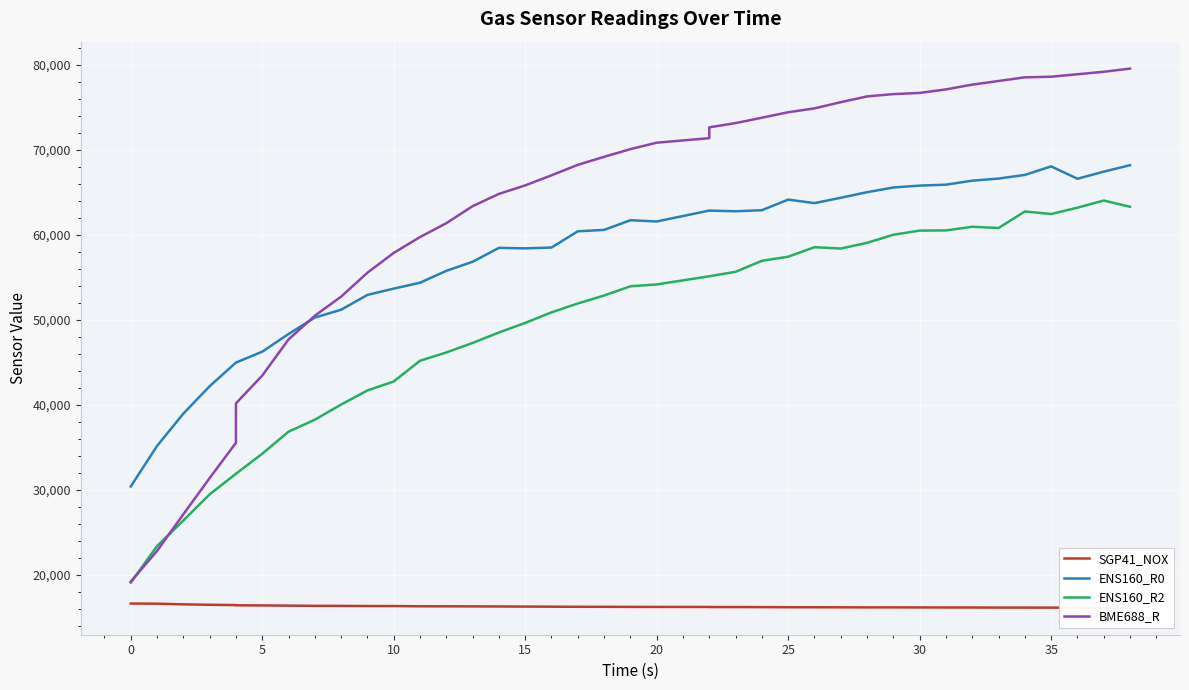

True or false: SGP41_NOX and ENS160_R2 intersect in this chart.

False